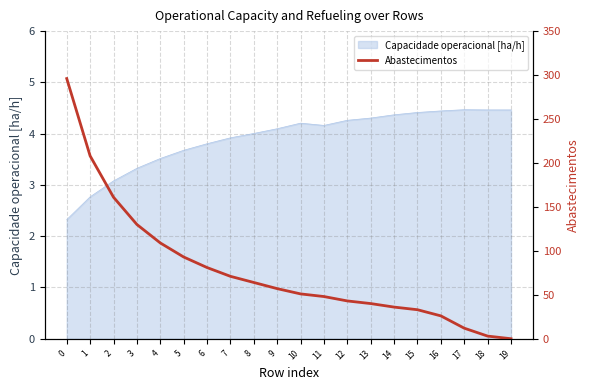

The value of Capacidade operacional [ha/h] at 5 is 3.7. True or false?

True